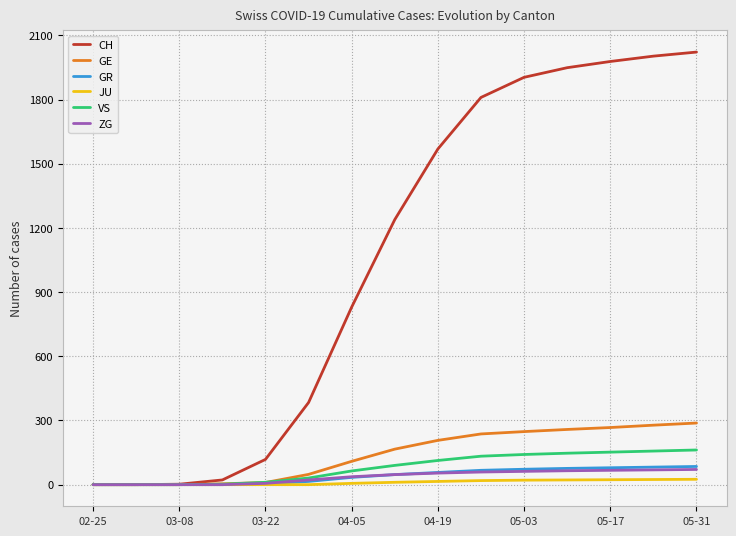

Which series has the widest spread of values?

CH